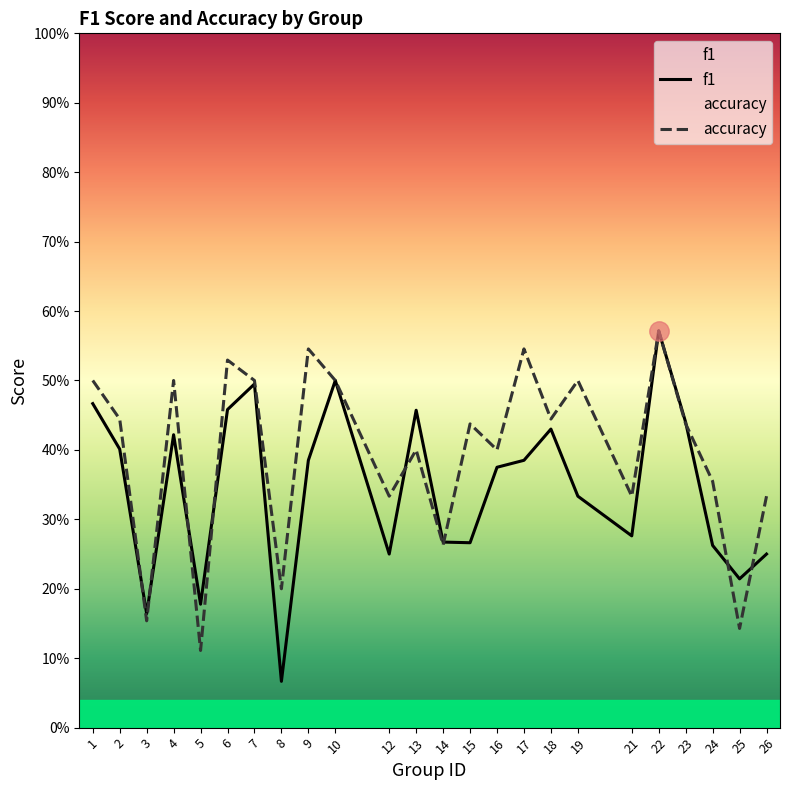

Which label corresponds to the largest value in the chart?

22